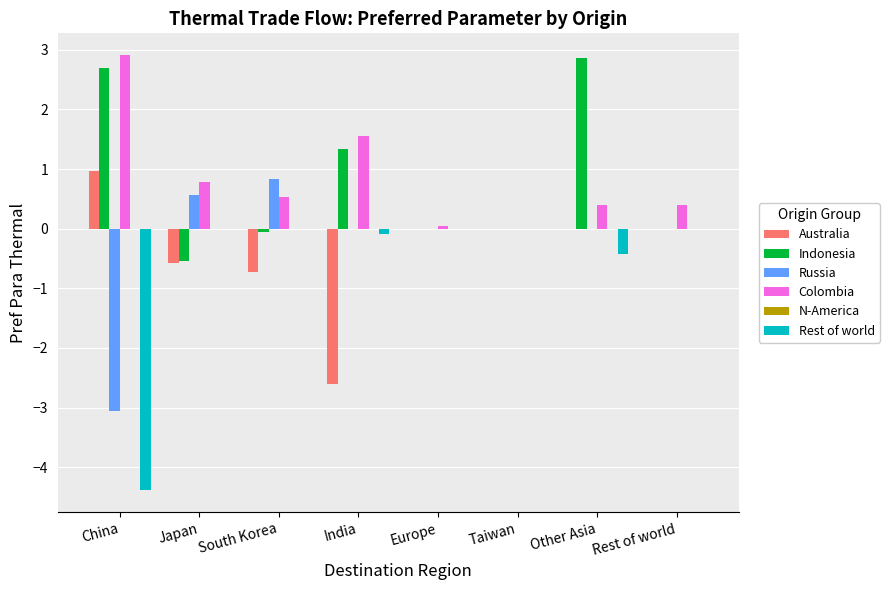

Is the value of Indonesia at Taiwan greater than the value of Colombia at India?

No